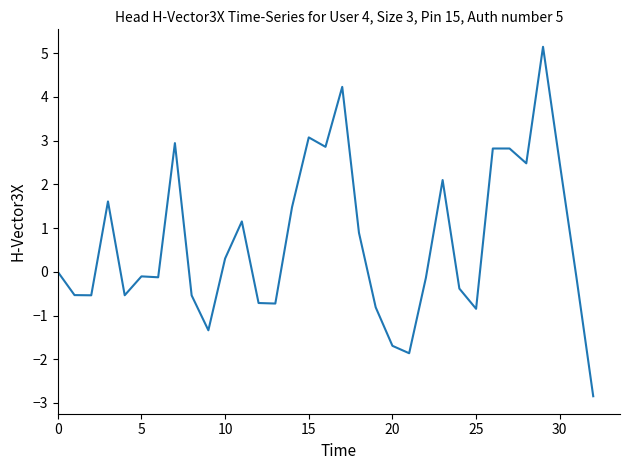

What is the greatest value displayed?

5.1